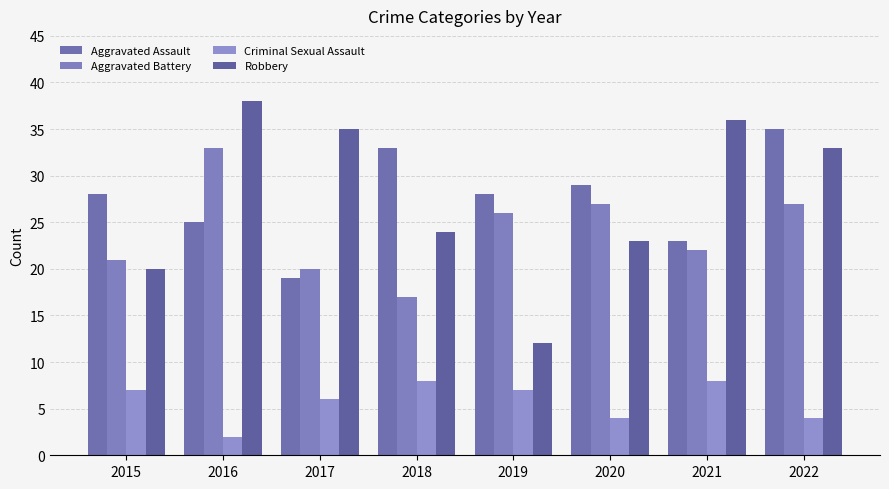

The Robbery series shows 36 at 2021. True or false?

True